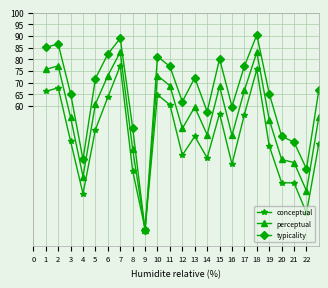

True or false: typicality has more than 1 points higher than both neighbors.

True